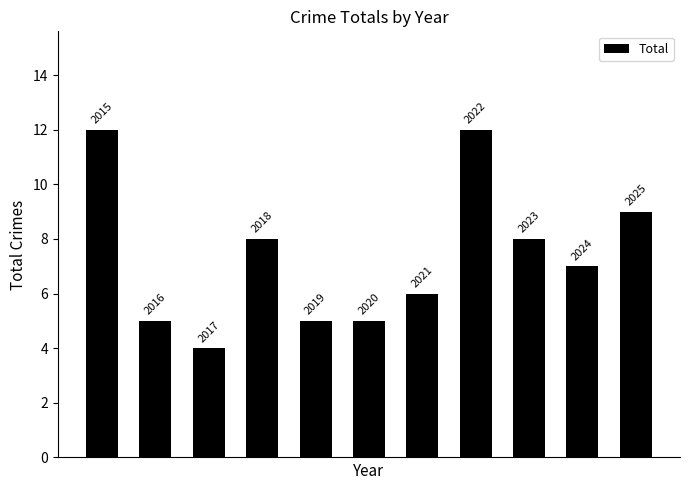

What is the sum of all values?

81